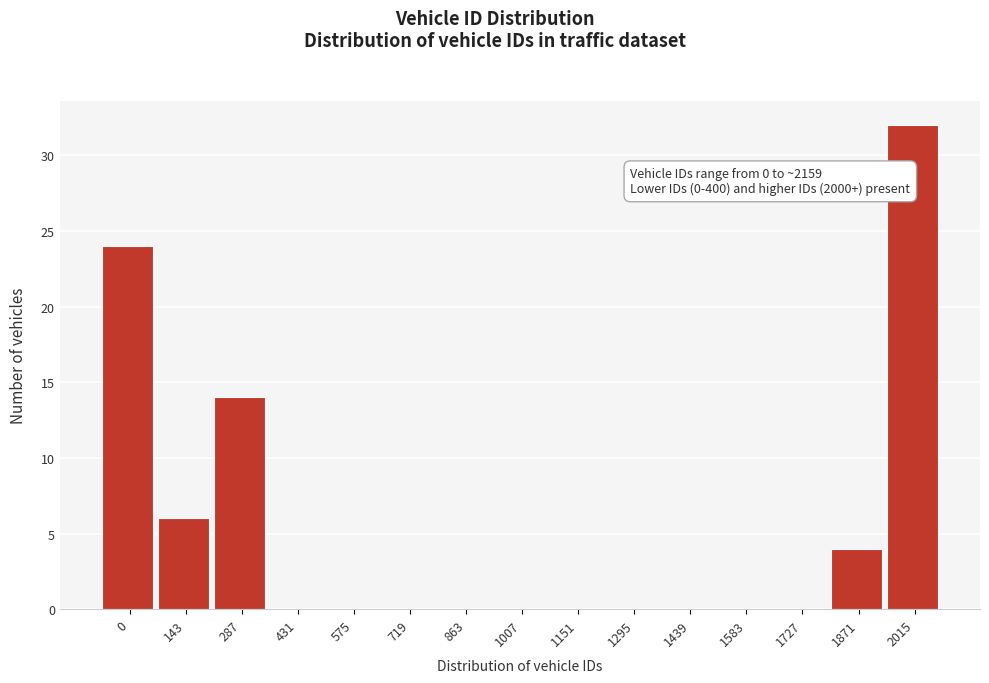

Where is the data nearest to the value 16?

287